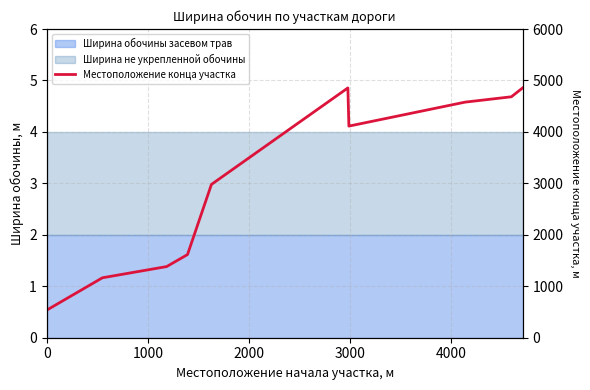

The value at 4000 is 4638. True or false?

False